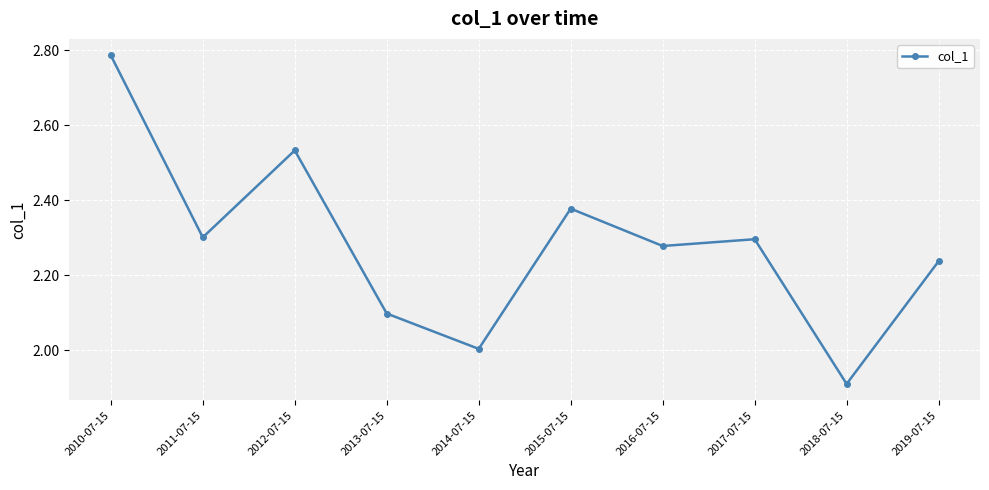

Between 2012-07-15 and 2018-07-15, which is larger?

2012-07-15